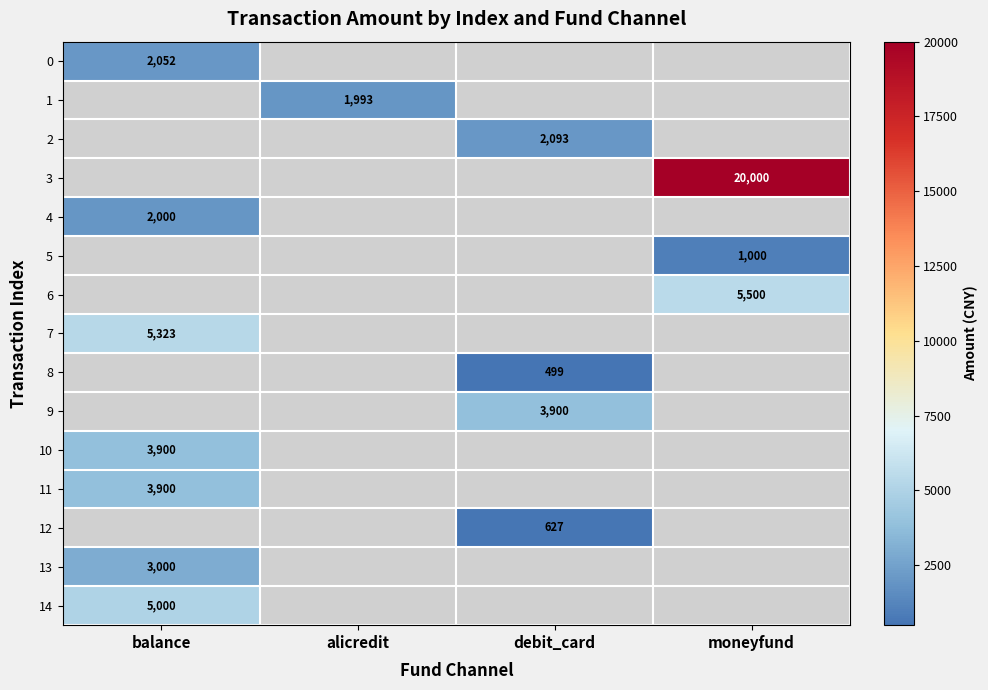

Is it true that 14 equals 7438 at balance?

False